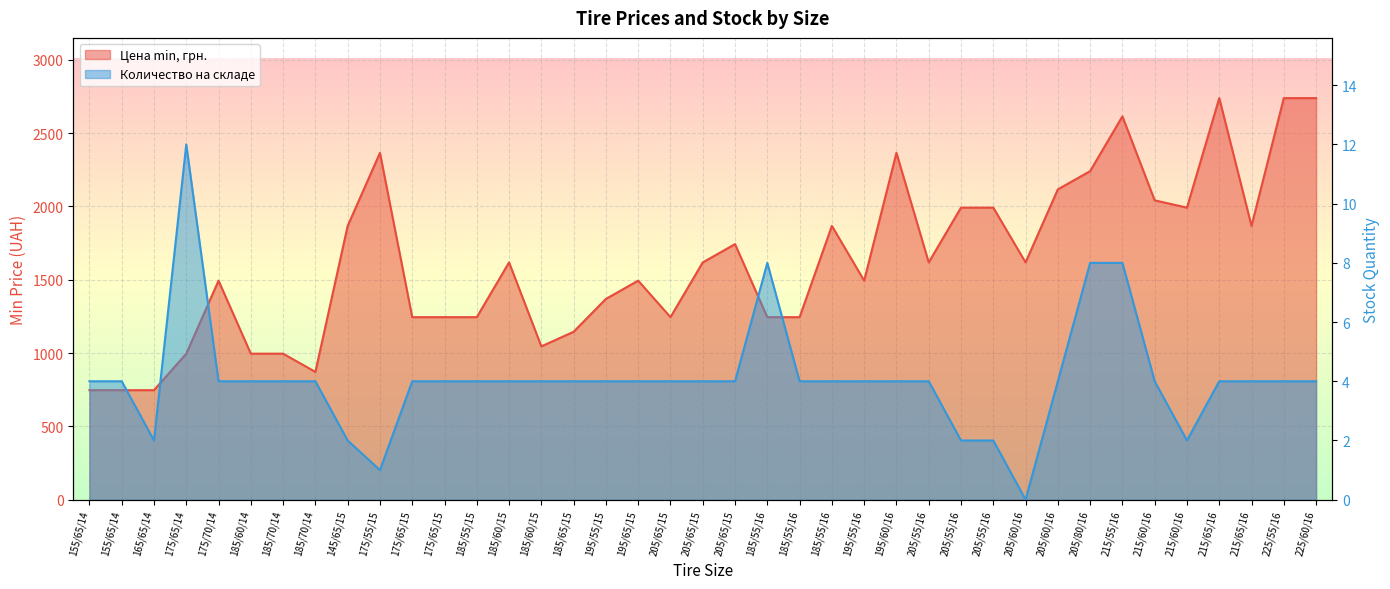

True or false: Цена min, грн. and Количество на складе cross at least once.

False